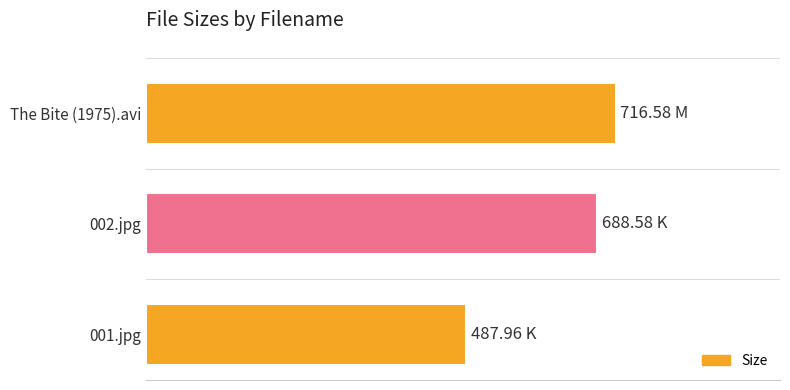

Are the bars horizontal?

Yes